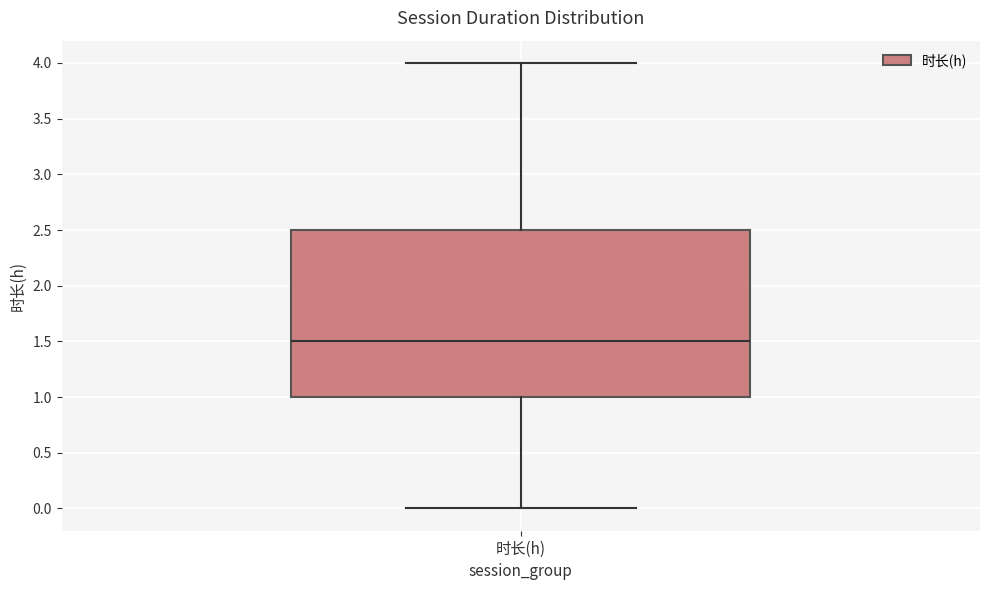

Read this box plot against the y-axis: the position of the median line, the range covered by the box, and the ends of both whiskers. The values are not printed on the chart, so give them approximately, as read against the axis.

median 1.5, box 1.0 to 2.5, whiskers 0.0 to 4.0